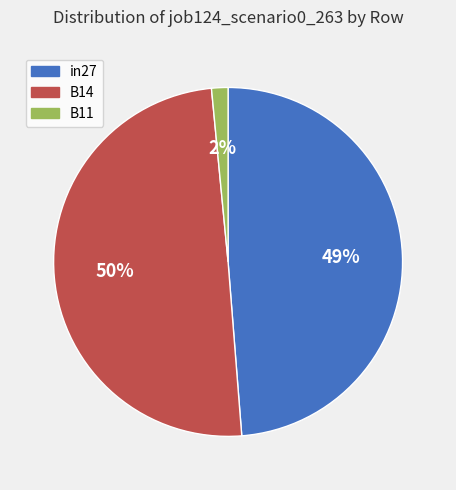

To the nearest percent, what is the difference between the B14 and B11 slice percentages?

48%